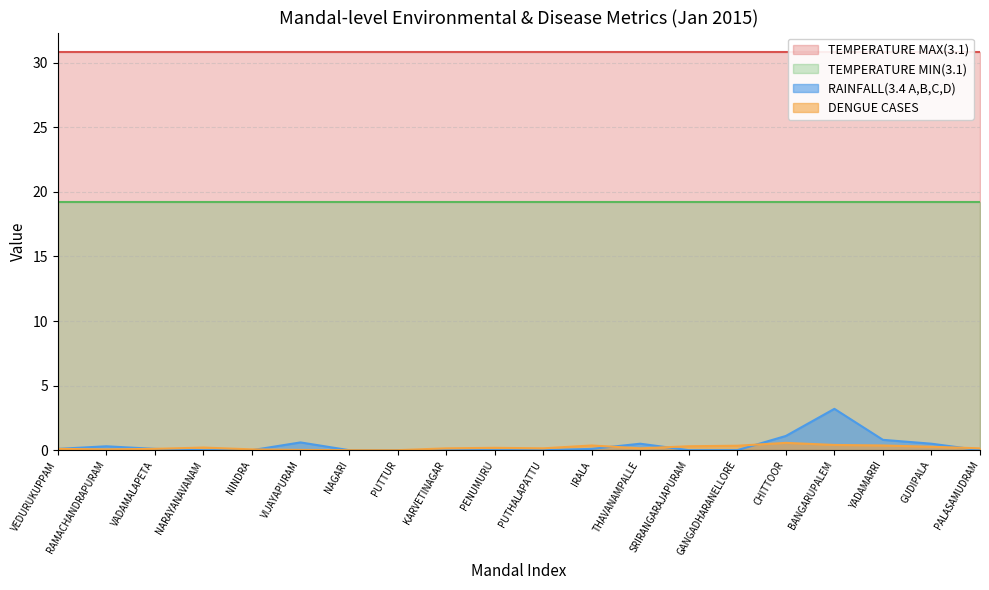

The DENGUE CASES series shows 0.0 at VIJAYAPURAM. True or false?

True